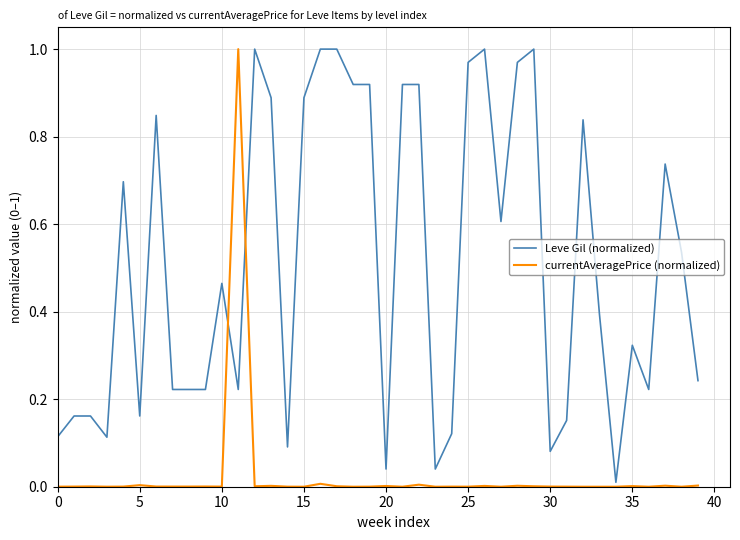

Rank the series by their average value, from lowest to highest.

currentAveragePrice (normalized), Leve Gil (normalized)